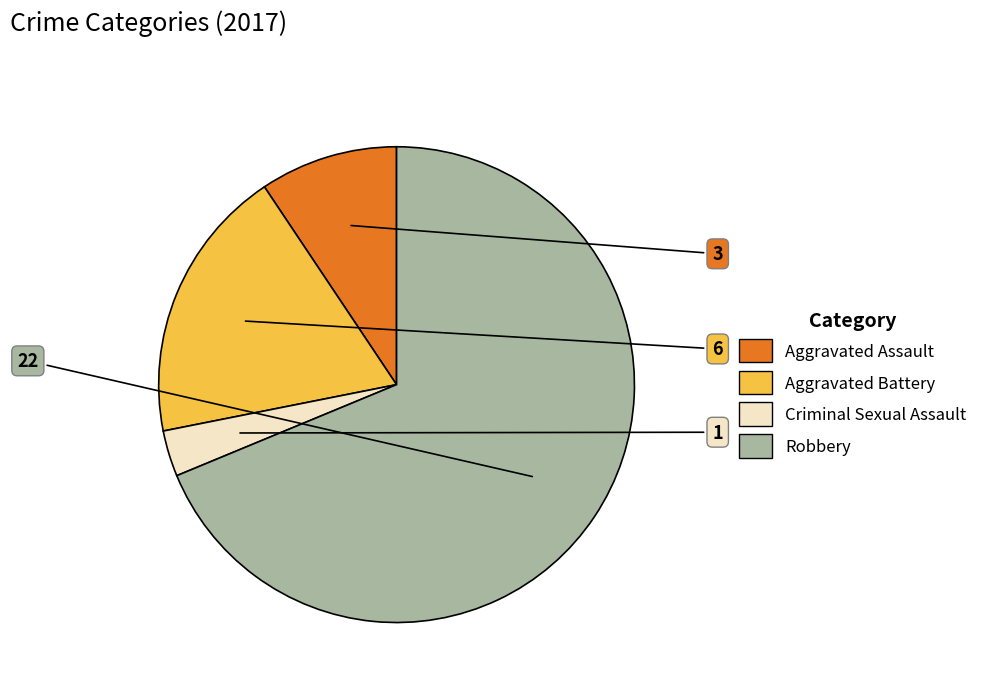

Is it true that Aggravated Assault is 1% of the pie?

False